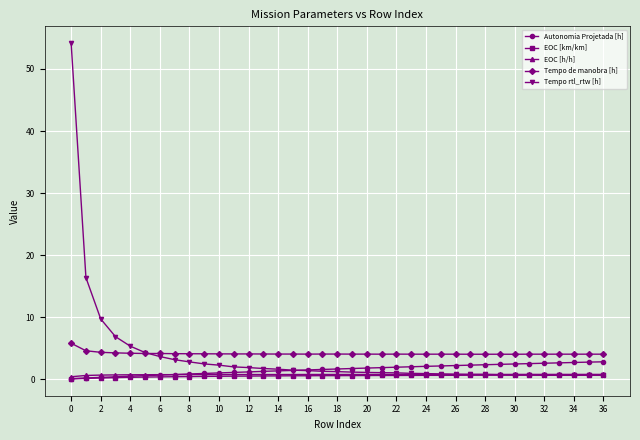

Is this an area chart (filled region under the line)?

No